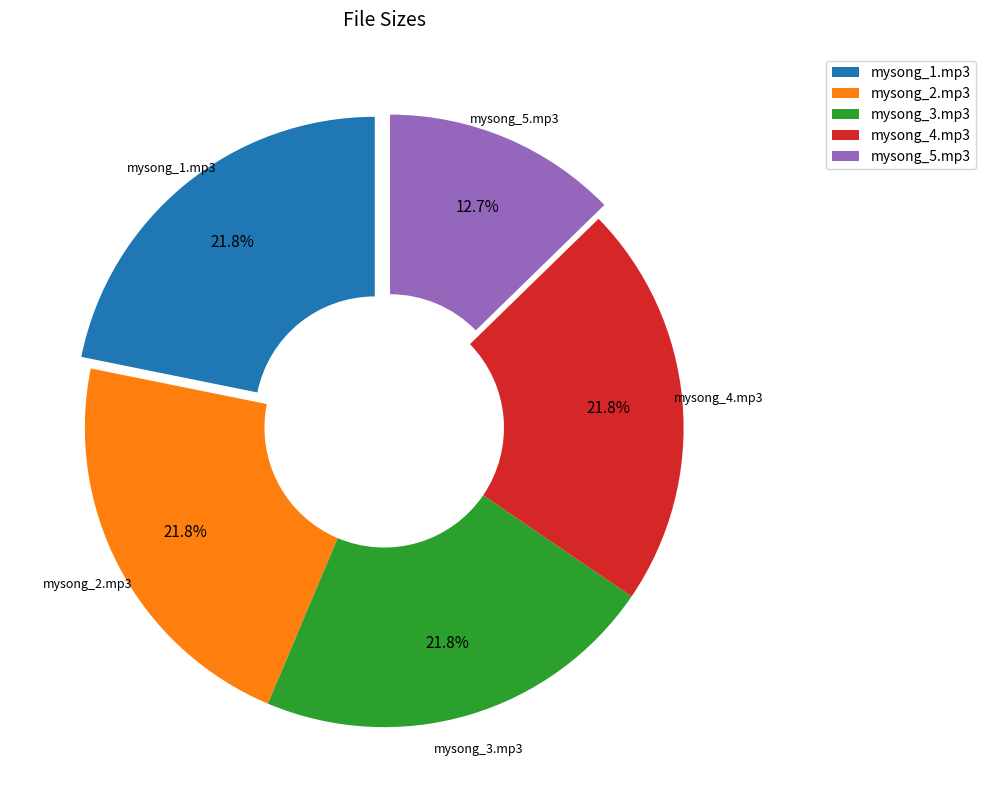

To the nearest percent, what is the difference between the largest and smallest slice percentages?

9%